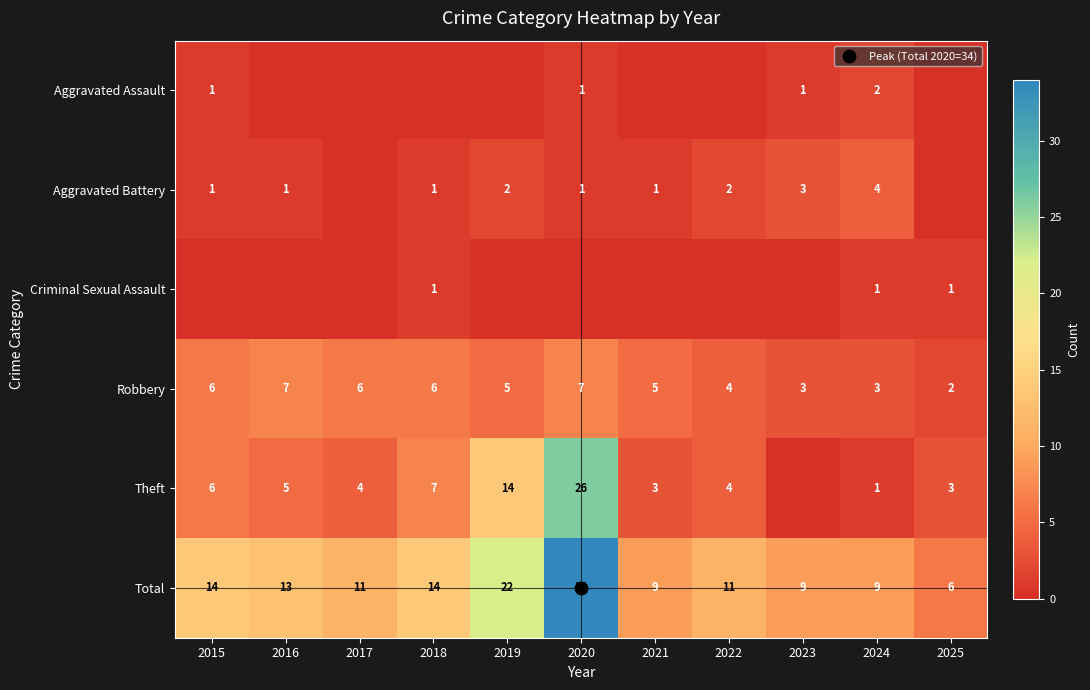

At 2015, list the series in order from smallest to largest.

Criminal Sexual Assault, Aggravated Assault, Aggravated Battery, Robbery, Theft, Total